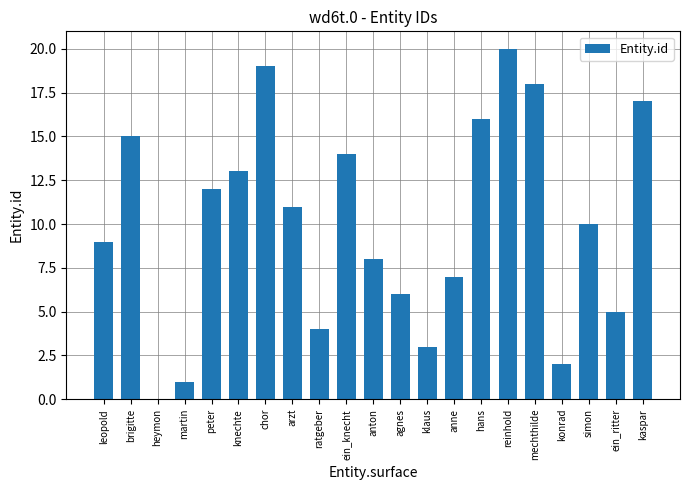

Reading left to right, list all the values displayed in this chart.

9	15	0	1	12	13	19	11	4	14	8	6	3	7	16	20	18	2	10	5	17